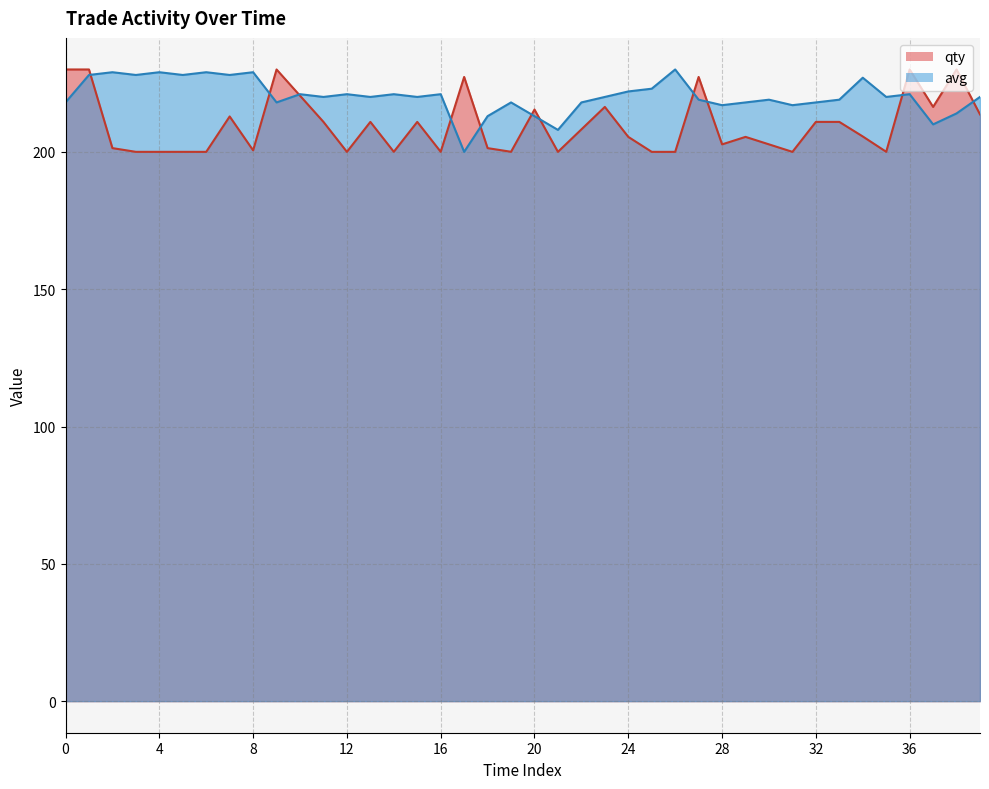

What is the spread (max minus min) of values at 34?

21.4